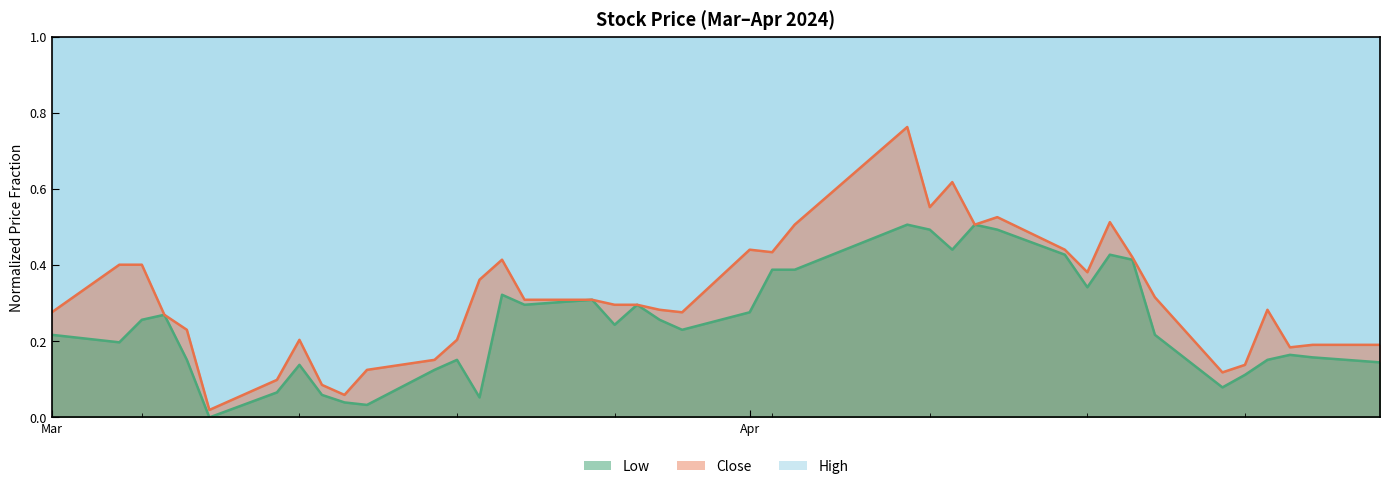

What are all the series names shown in the legend?

Low, Close, High